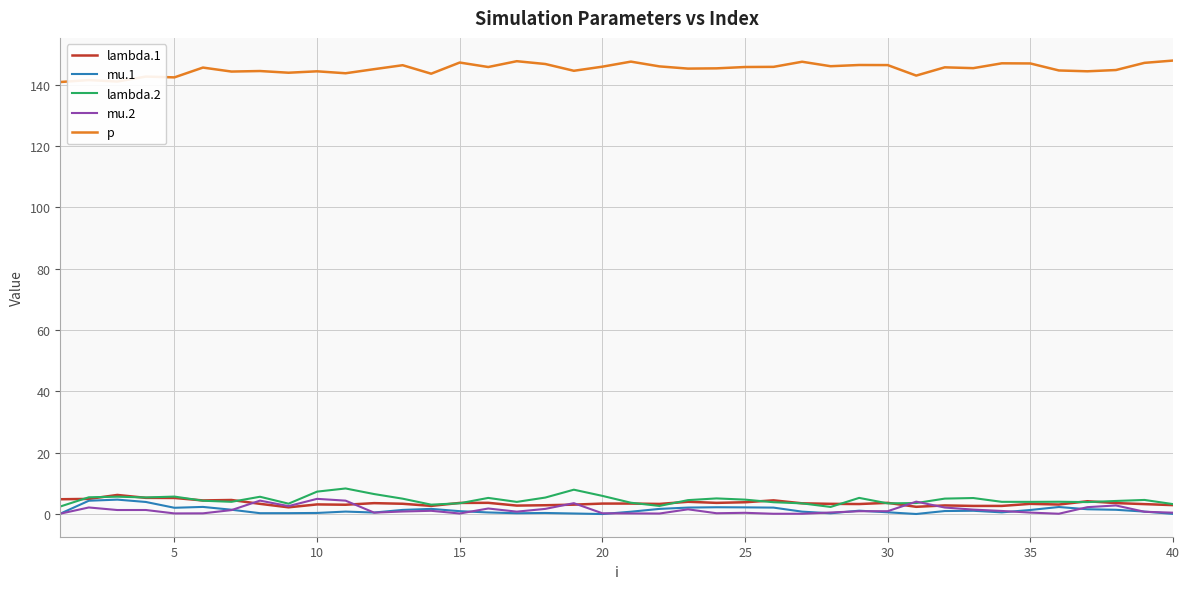

True or false: p and lambda.1 intersect in this chart.

False